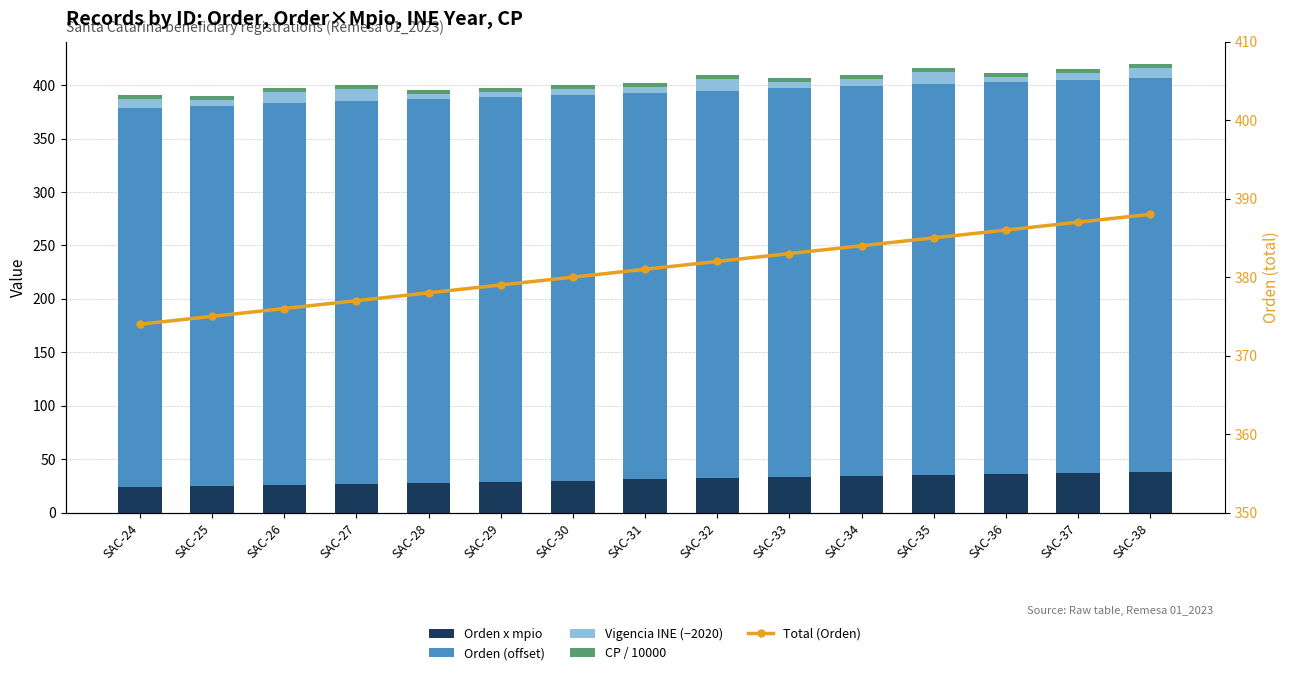

What is the spread (max minus min) of values at SAC-31?

377.2